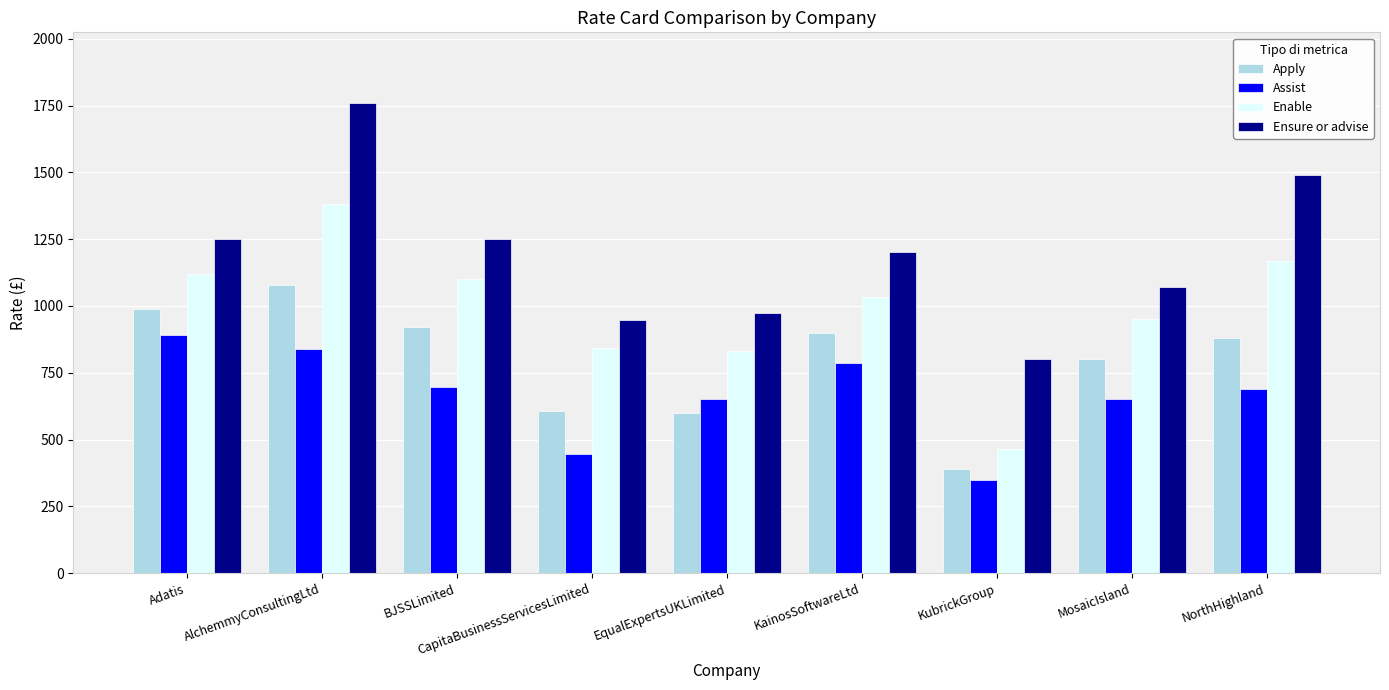

What is the total value across all series at Adatis?

4250.0